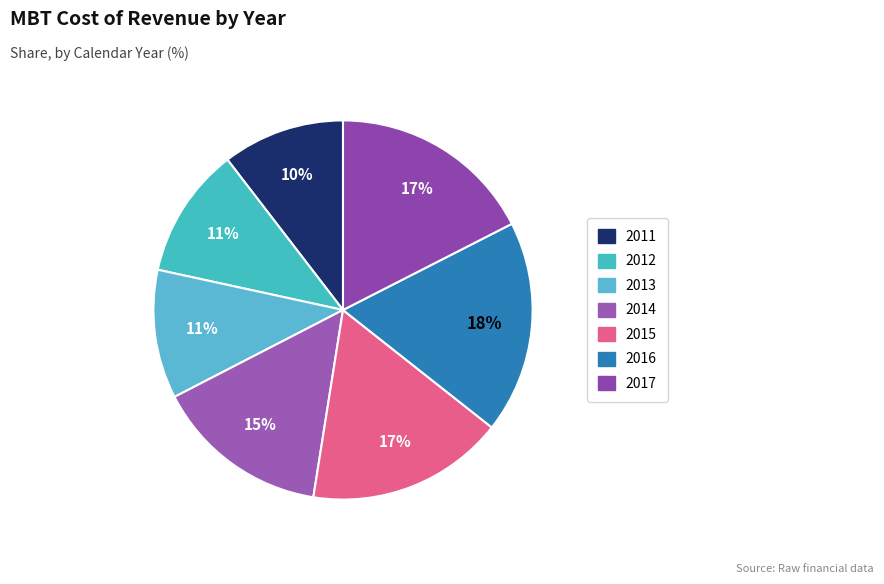

Does 2013 represent more than half of the total?

No